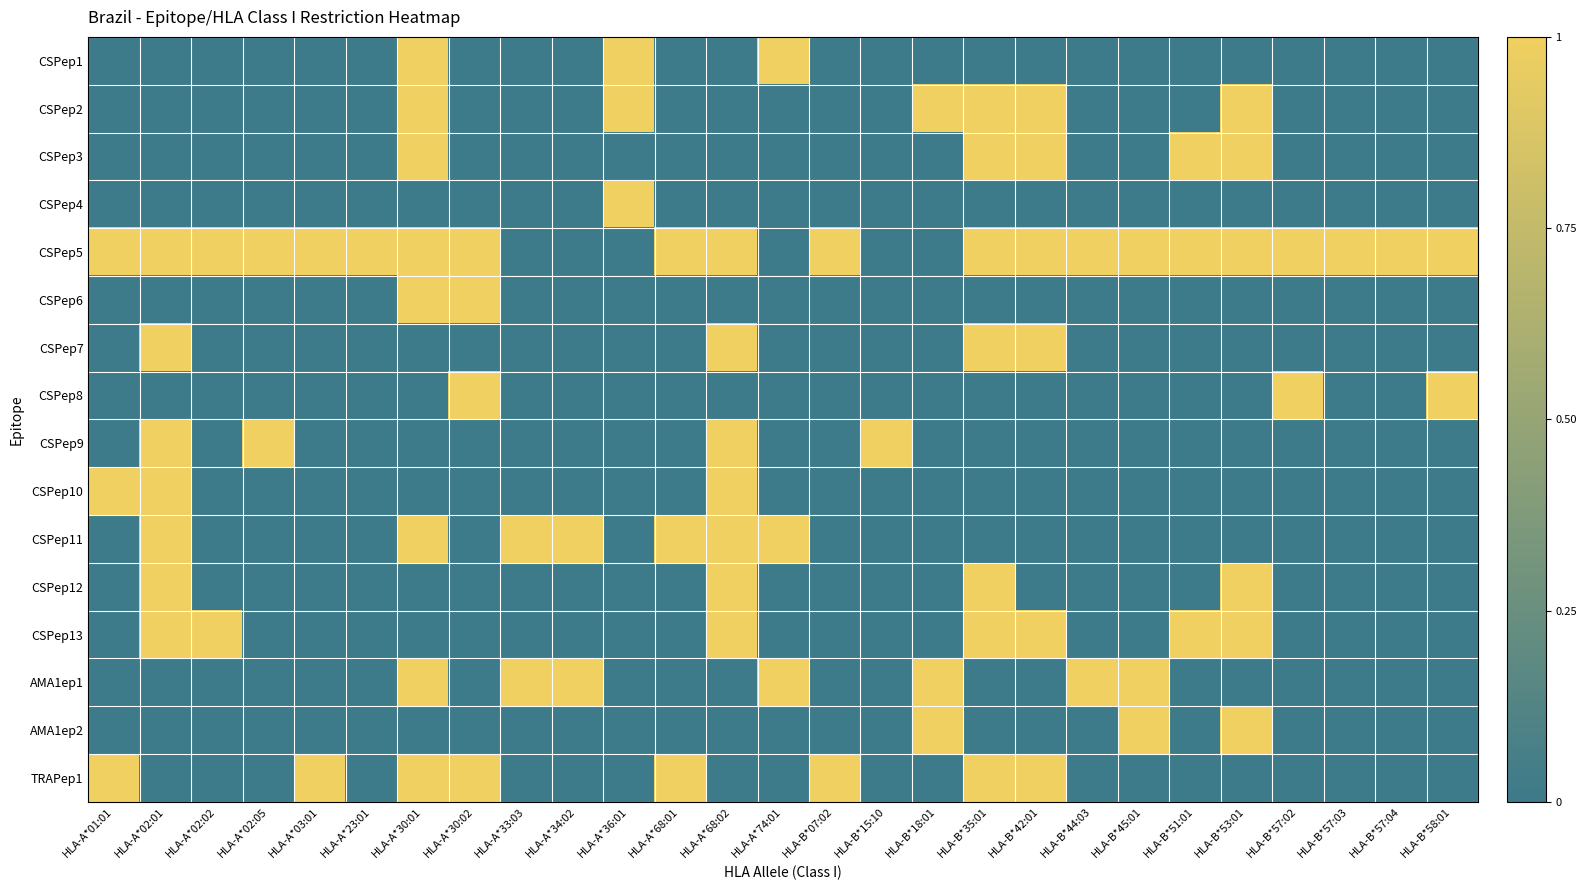

What is the total value across all series at HLA-B*57:04?

1